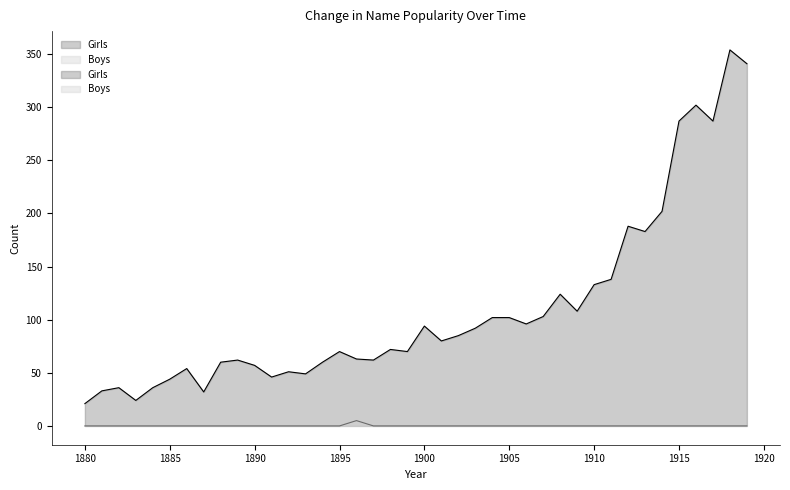

Where is the first local maximum for Boys?

1896